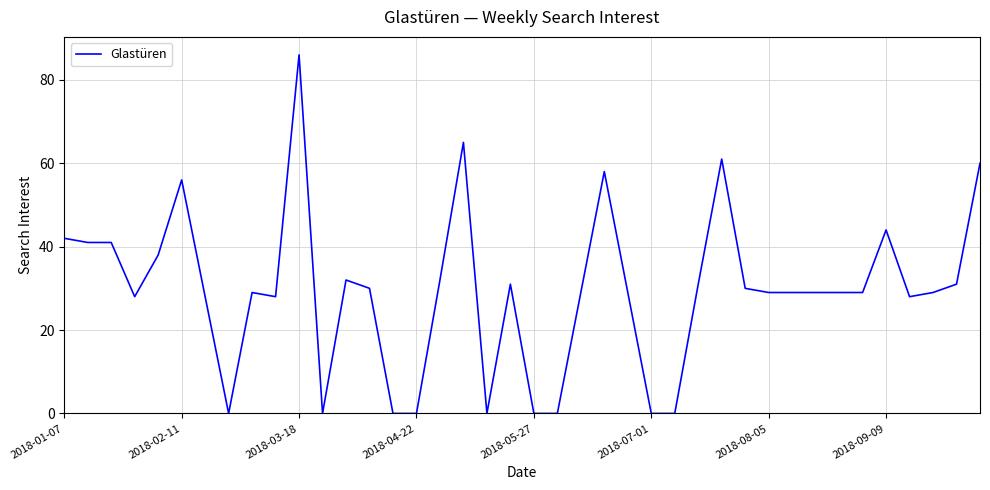

What is the difference between the maximum and minimum values?

86